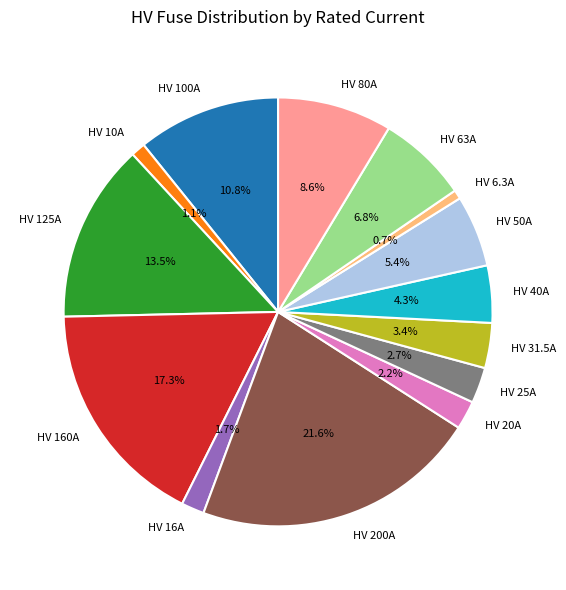

Count the number of slices in the pie.

14